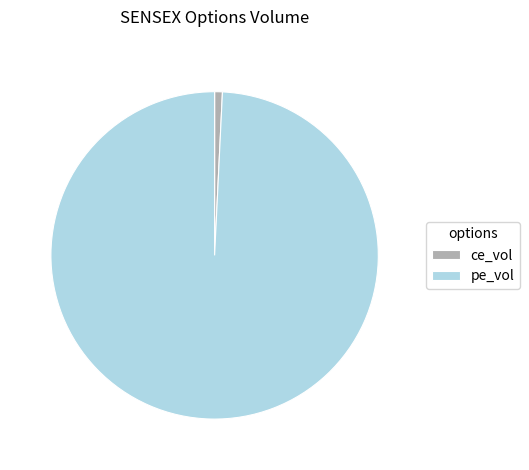

Between ce_vol and pe_vol, which is larger?

pe_vol